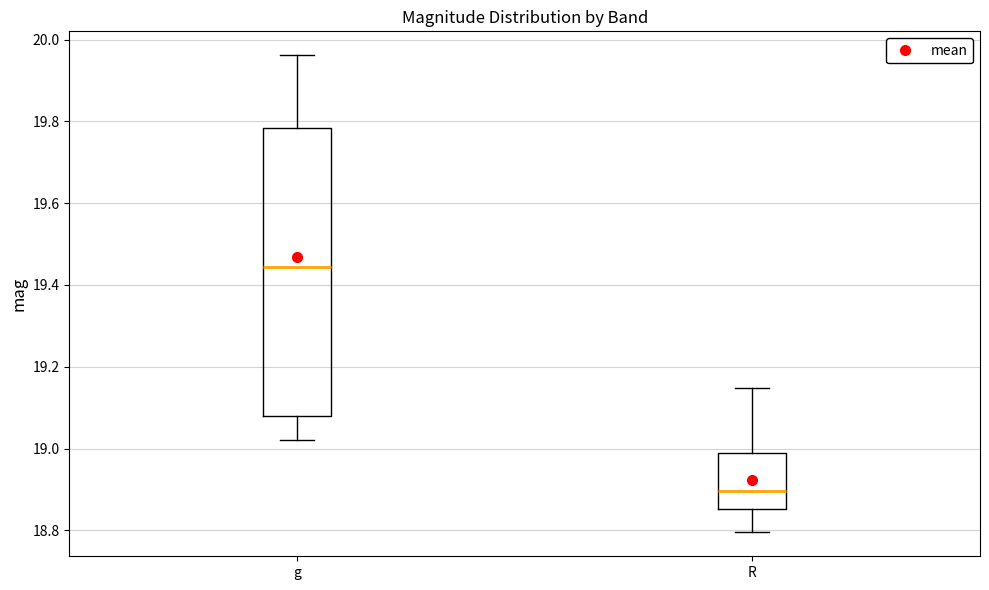

Reading left to right, read every box against the y-axis: the position of its median line, the range the box covers, and the ends of its whiskers. The values are not printed on the chart, so give them approximately, as read against the axis.

g: median 19.44, box 19.08 to 19.78, whiskers 19.02 to 19.96
R: median 18.90, box 18.86 to 18.98, whiskers 18.80 to 19.14